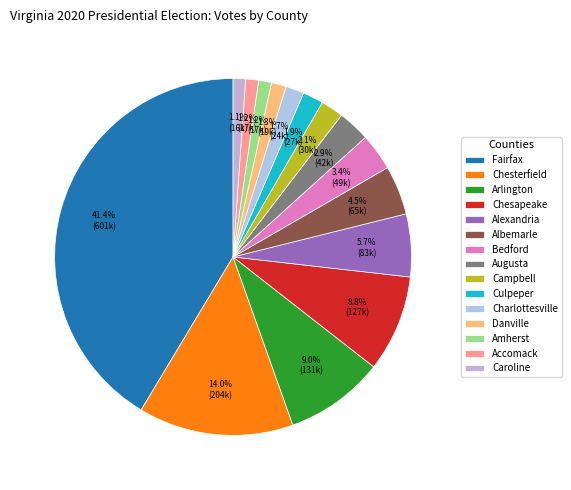

What is the change in value from Bedford to Danville?

-29280